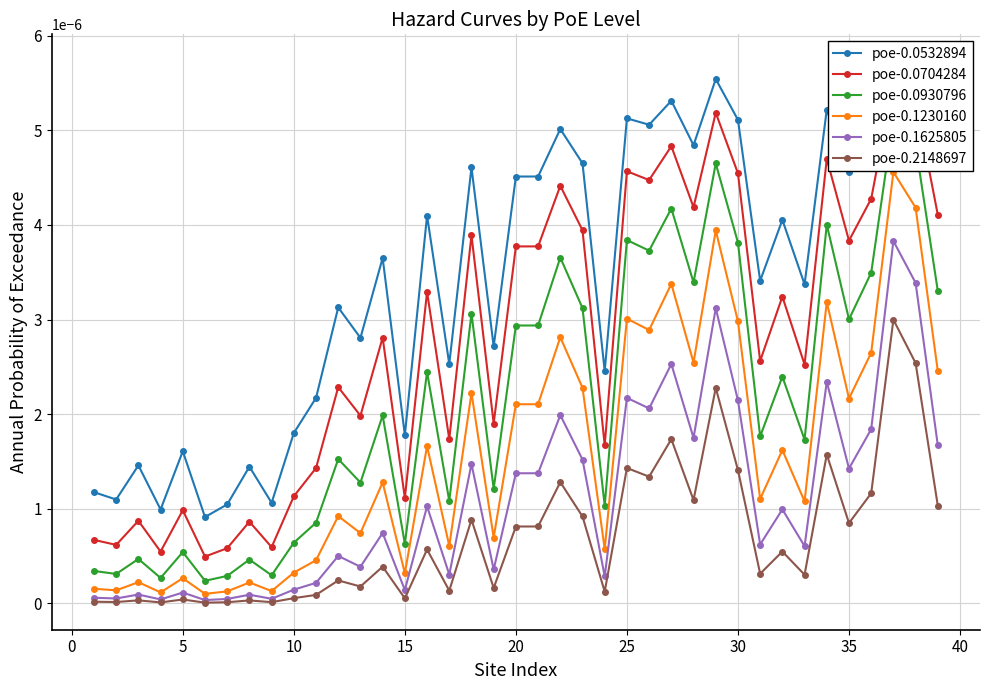

True or false: poe-0.1625805 has more than 0 interior local peaks.

True